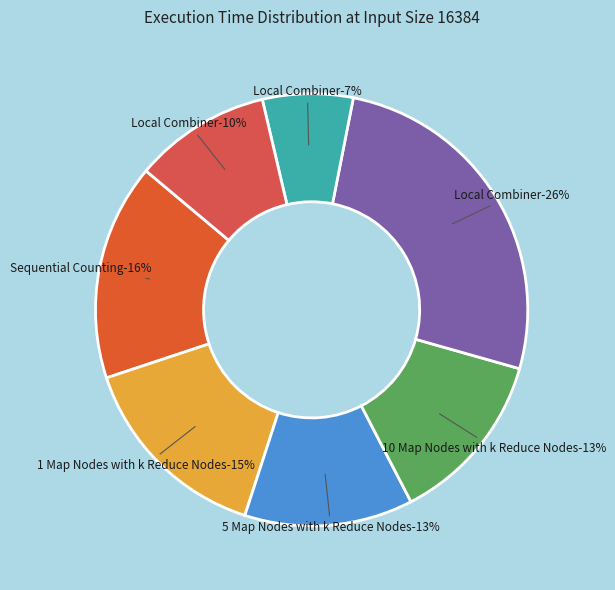

The 10 Map Nodes with k Reduce Nodes slice represents 13% of the pie. True or false?

True